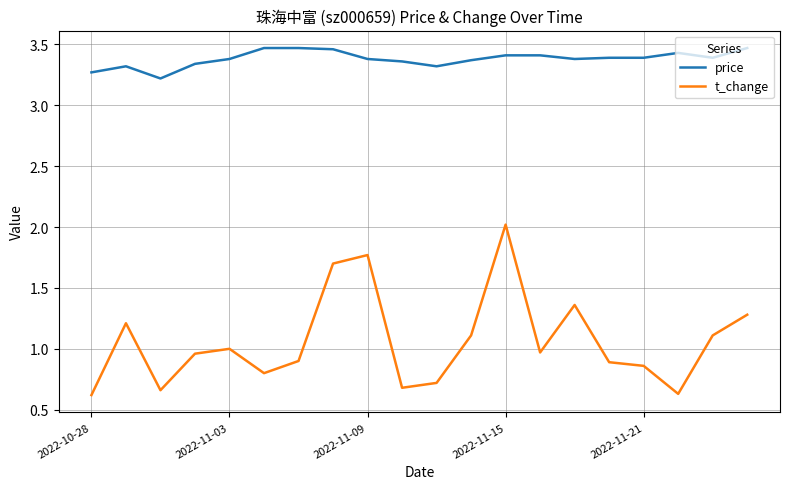

Which series has the largest total across all categories?

price